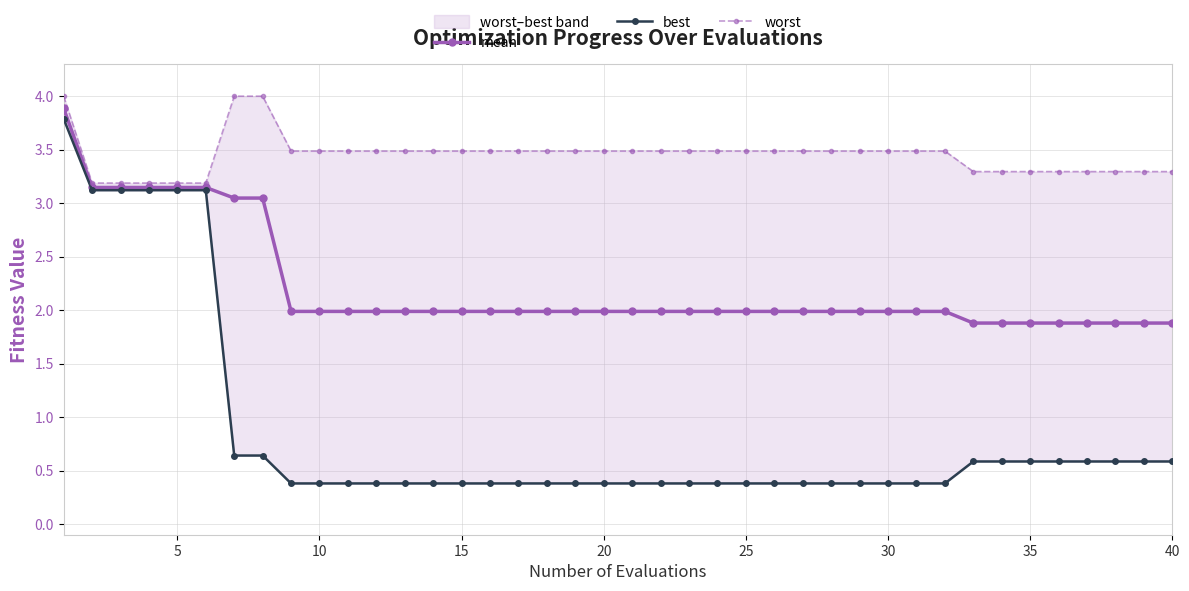

True or false: mean has a value of 2.0 at 10.

True